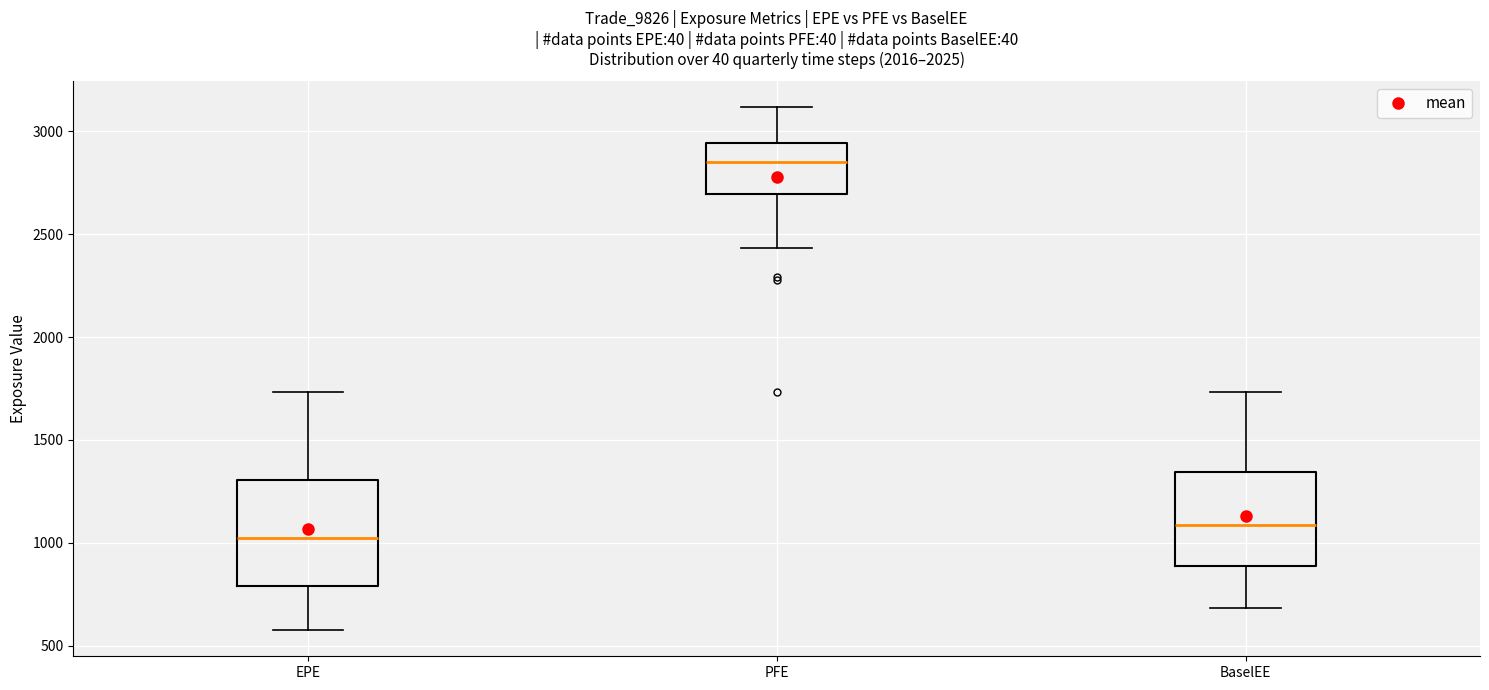

Which box's median line is the highest?

PFE